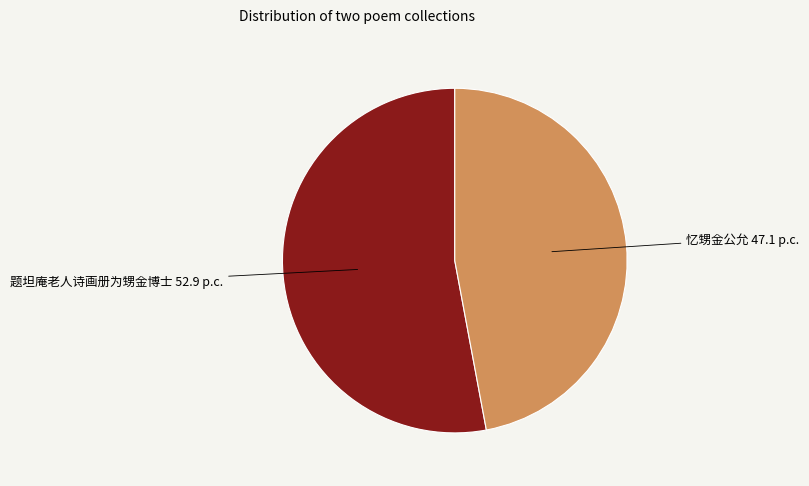

Does any single category account for the majority?

Yes